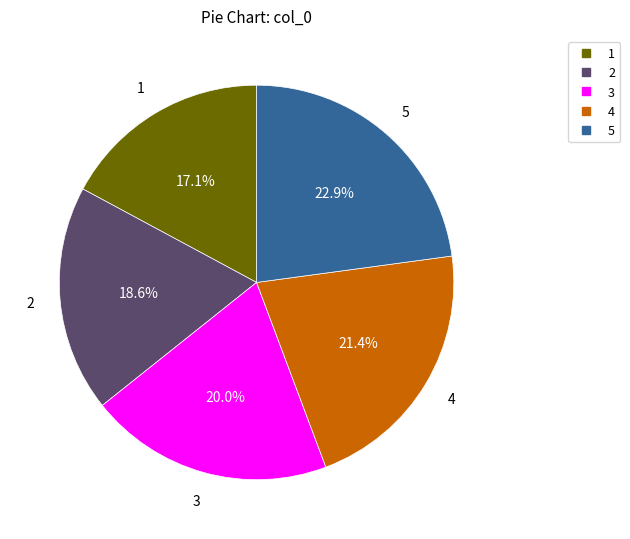

What is the largest slice in the pie chart?

5